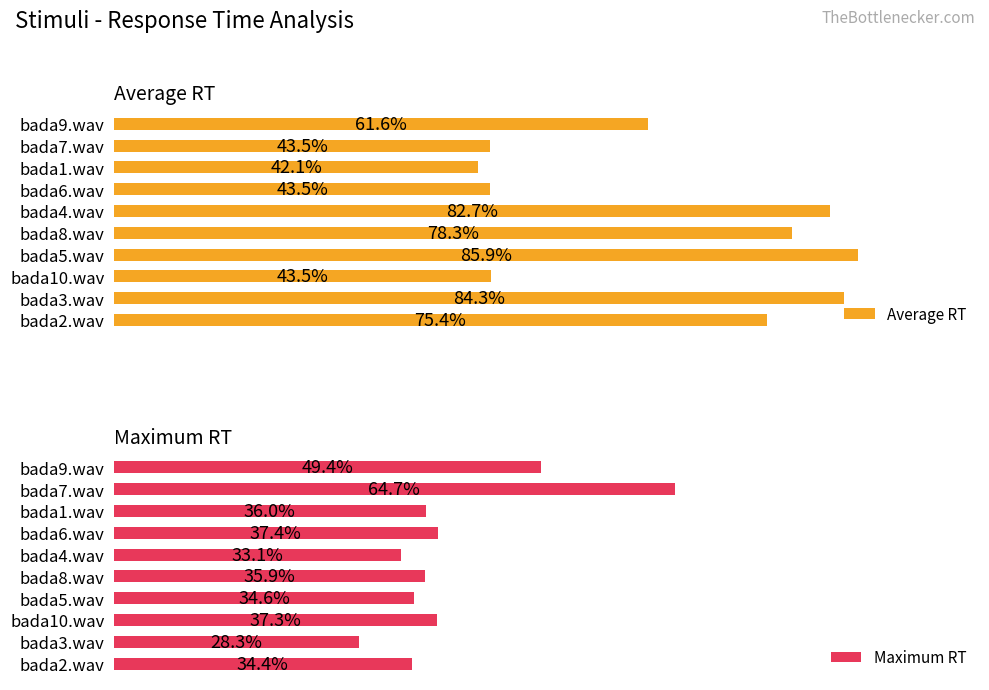

Where is Average RT nearest to the value 0?

2